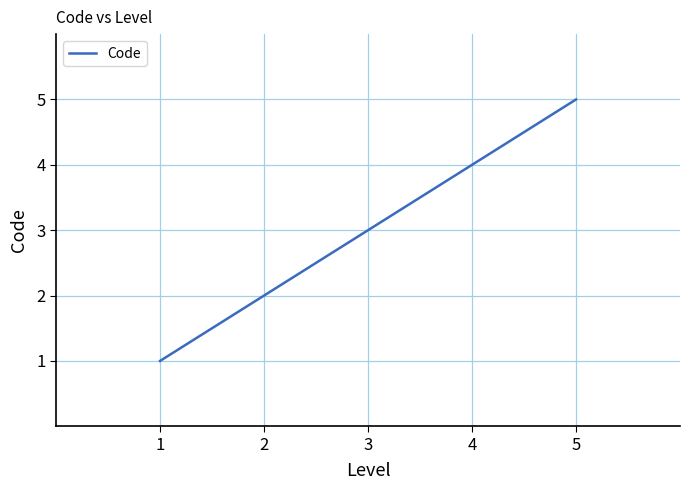

True or false: the data has more than 0 interior local peaks.

False